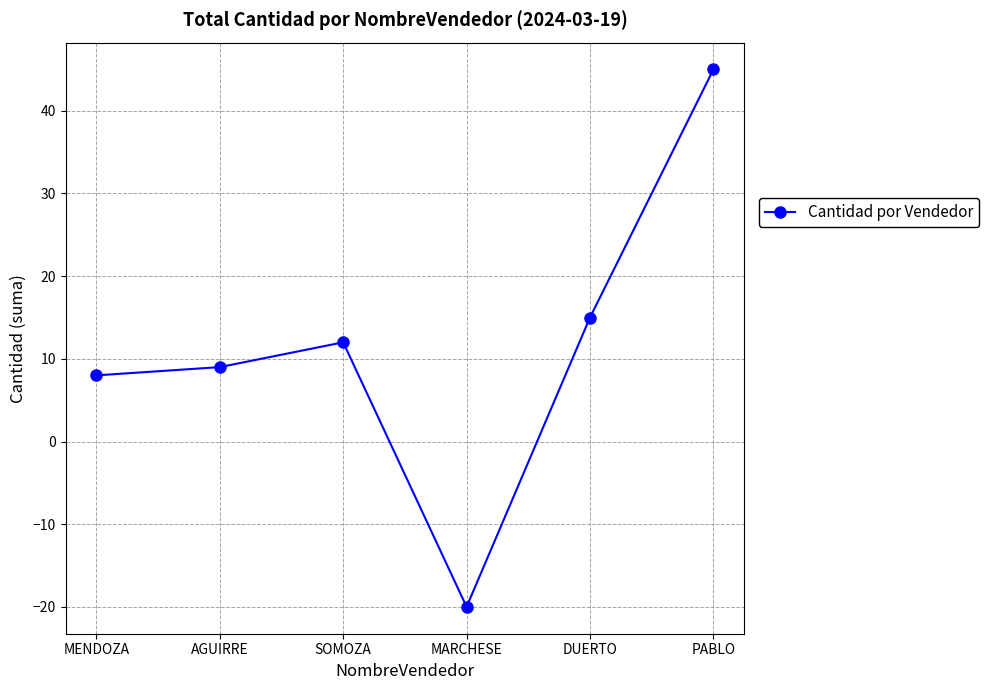

How many values are above zero?

5